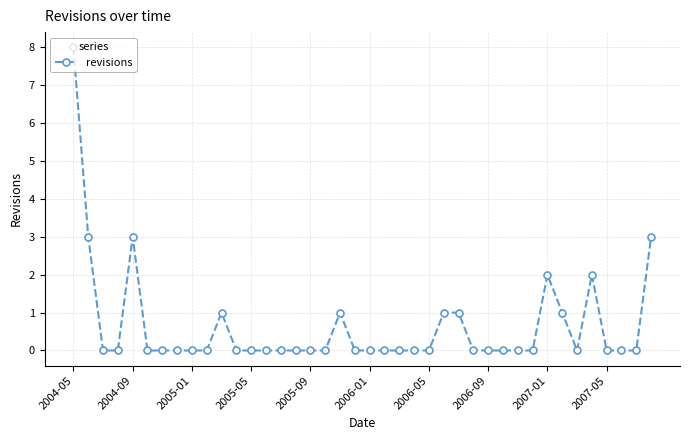

What is the difference between the maximum and second lowest values?

8